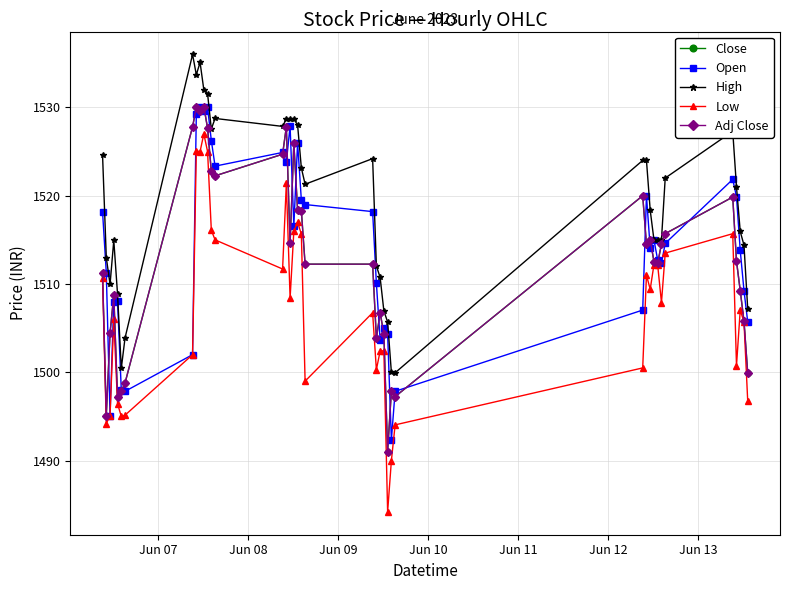

Reading right to left, transcribe all the data shown in this chart.

Close: 1499.9	1505.8	1509.2	1512.6	1519.8	1515.7	1514.6	1512.3	1512.6	1515.0	1514.5	1520.0	1497.2	1497.9	1491.0	1504.3	1506.8	1503.8	1512.2	1512.2	1518.3	1518.3	1525.9	1514.6	1527.8	1524.7	1522.2	1522.8	1527.7	1530.1	1529.6	1530.0	1527.8	1498.8	1497.8	1497.2	1508.8	1504.4	1495.1	1511.3
Open: 1505.7	1509.2	1513.8	1519.9	1521.8	1514.6	1512.3	1512.7	1515.0	1514.1	1520.0	1507.1	1497.8	1492.3	1504.3	1505.0	1503.7	1510.1	1518.2	1519.0	1519.5	1526.0	1516.6	1527.9	1523.8	1524.9	1523.3	1526.2	1530.0	1529.7	1530.0	1529.2	1502.0	1497.8	1498.0	1508.1	1508.0	1495.1	1511.3	1518.2
High: 1507.2	1514.4	1515.9	1521.0	1527.3	1522.0	1515.0	1515.0	1515.0	1518.3	1524.0	1524.0	1499.9	1500.0	1505.7	1506.9	1510.8	1512.1	1524.2	1521.3	1523.2	1528.0	1528.7	1528.7	1528.7	1527.8	1528.8	1527.6	1531.6	1532.0	1535.1	1533.7	1536.0	1503.9	1500.4	1508.8	1514.9	1509.9	1513.0	1524.7
Low: 1496.7	1505.7	1507.1	1500.8	1515.7	1513.5	1507.9	1512.1	1512.2	1509.4	1511.0	1500.5	1494.1	1490.0	1484.2	1502.4	1502.4	1500.3	1506.8	1499.0	1515.7	1517.0	1516.0	1508.4	1521.4	1511.7	1515.0	1516.1	1525.0	1527.0	1525.0	1525.1	1502.0	1495.2	1495.0	1496.4	1506.0	1495.1	1494.2	1510.7
Adj Close: 1499.9	1505.8	1509.2	1512.6	1519.8	1515.7	1514.6	1512.3	1512.6	1515.0	1514.5	1520.0	1497.2	1497.9	1491.0	1504.3	1506.8	1503.8	1512.2	1512.2	1518.3	1518.3	1525.9	1514.6	1527.8	1524.7	1522.2	1522.8	1527.7	1530.1	1529.6	1530.0	1527.8	1498.8	1497.8	1497.2	1508.8	1504.4	1495.1	1511.3